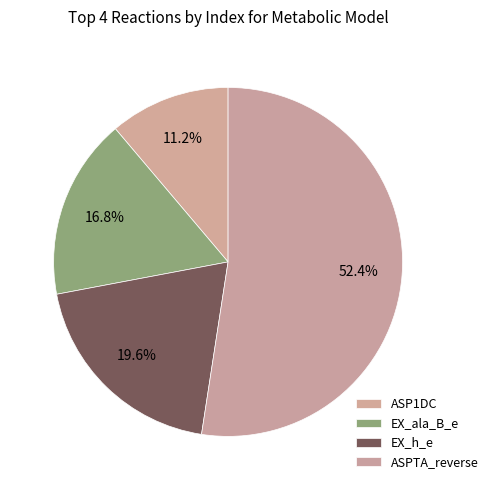

Is ASPTA_reverse the majority of the pie?

Yes